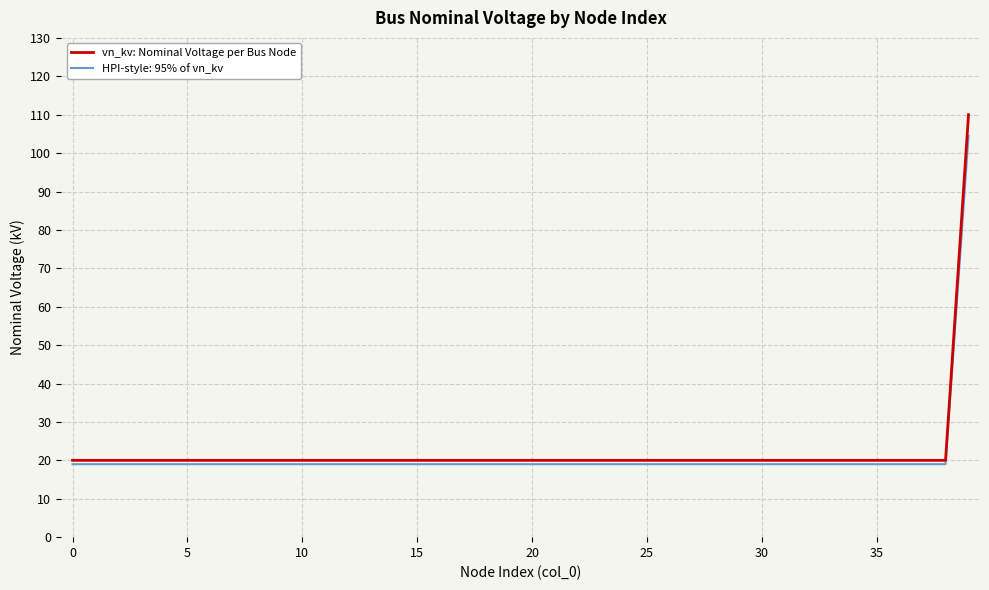

What is the smallest value displayed?

19.0